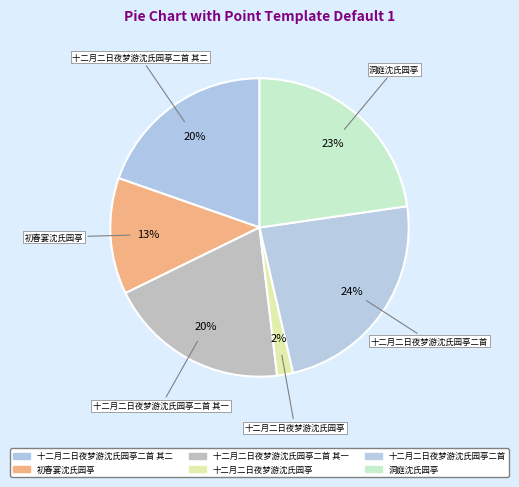

What is the smallest slice in the pie chart?

十二月二日夜梦游沈氏园亭